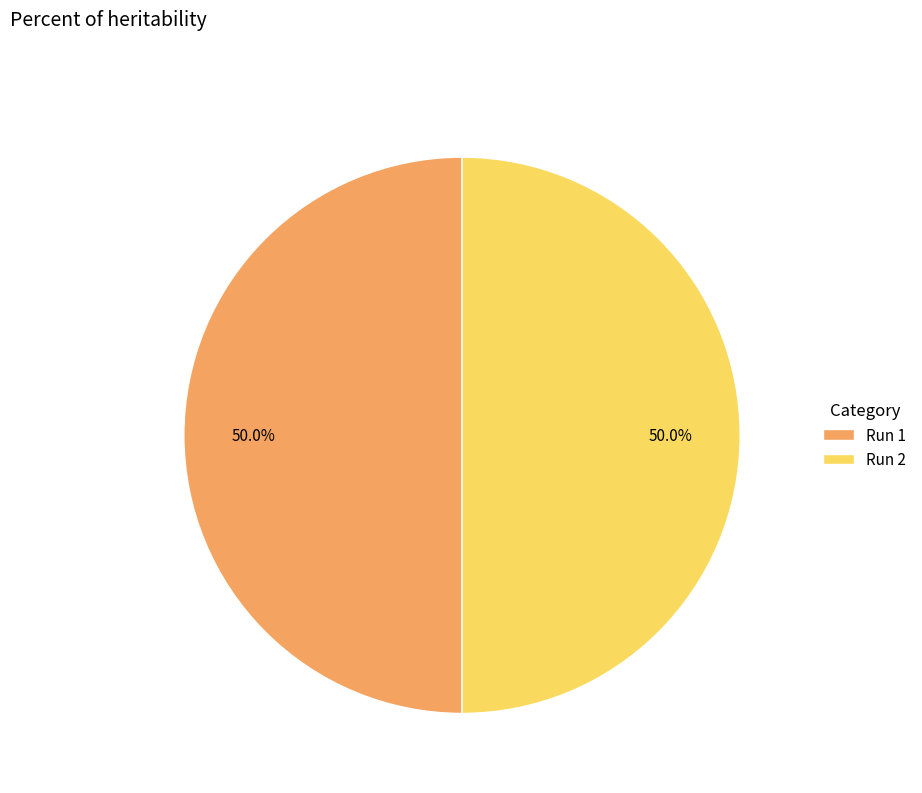

How much of the chart is everything except Run 2?

50.0%